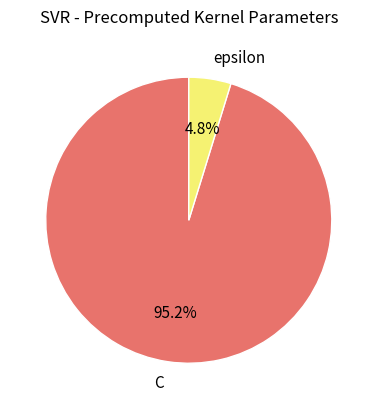

Is there any slice that represents more than half of the pie?

Yes